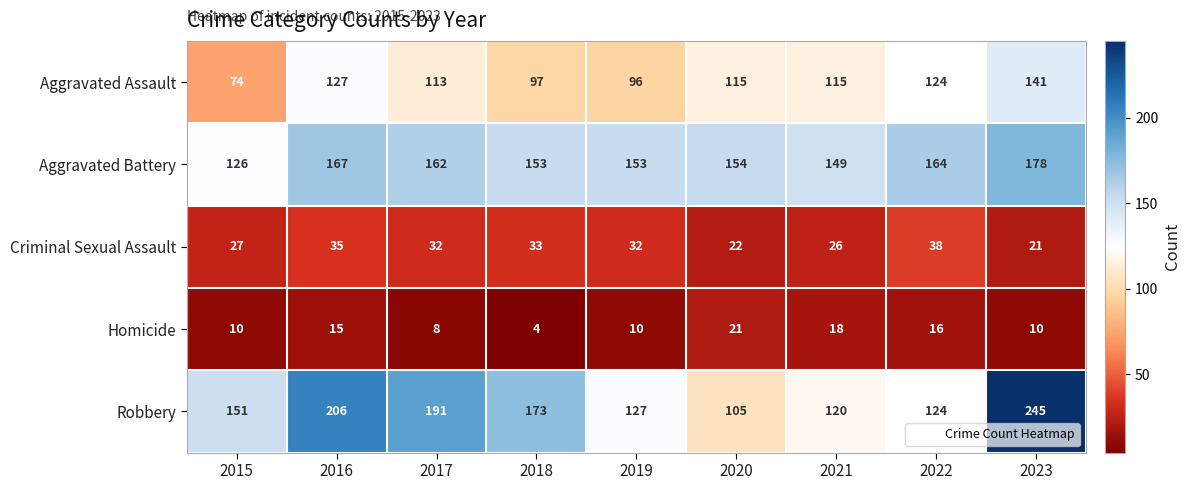

Which series has the largest total across all categories?

Robbery